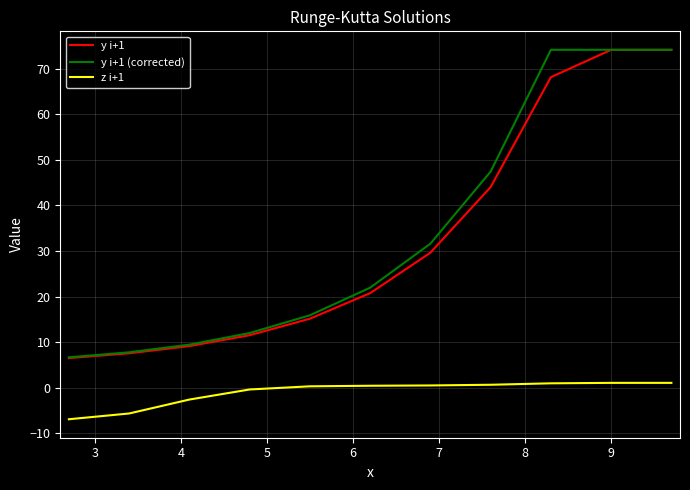

True or false: y i+1 and z i+1 cross at least once.

False